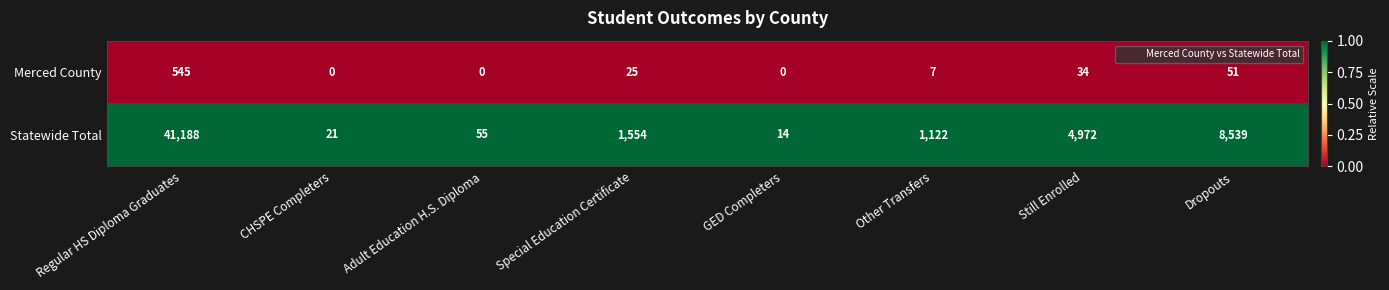

What is the total value across all series at Adult Education H.S. Diploma?

55